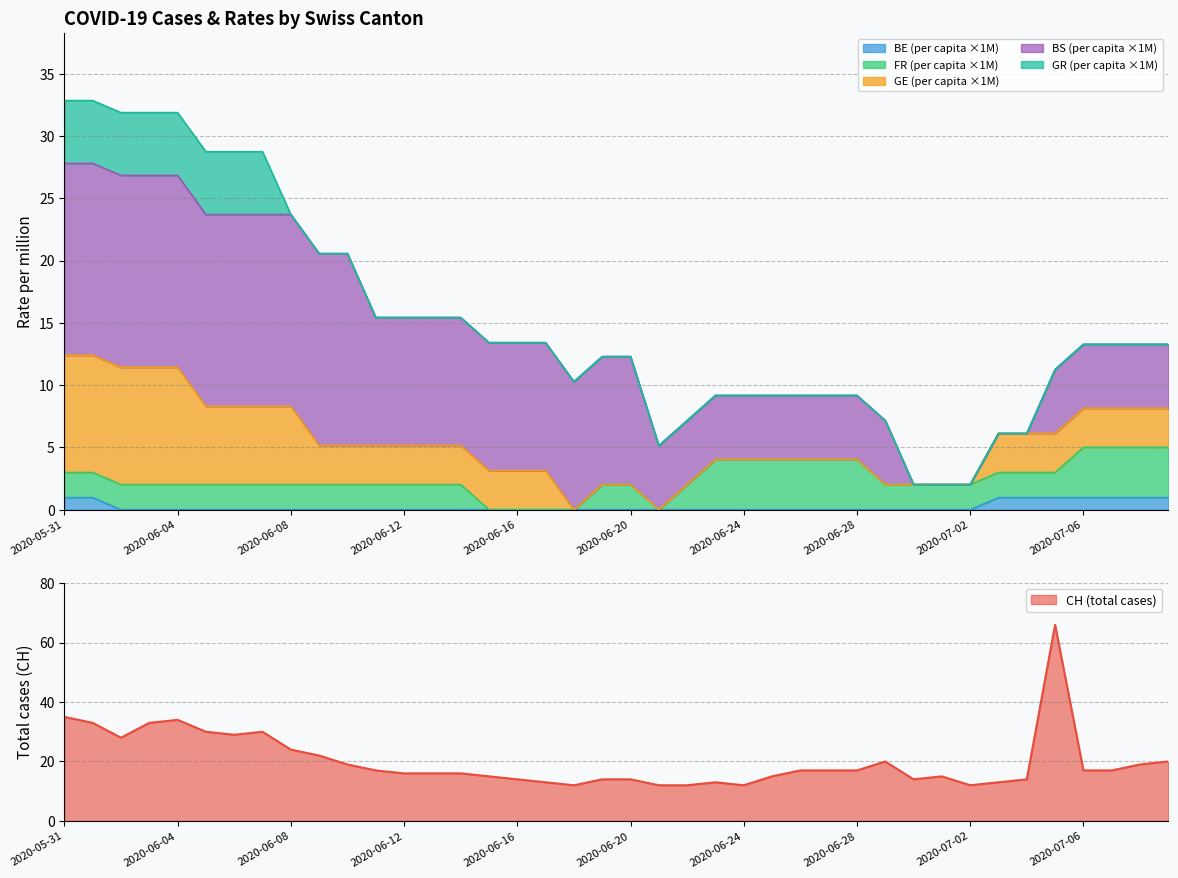

What is the total value across all series at 2020-06-07?

30.0